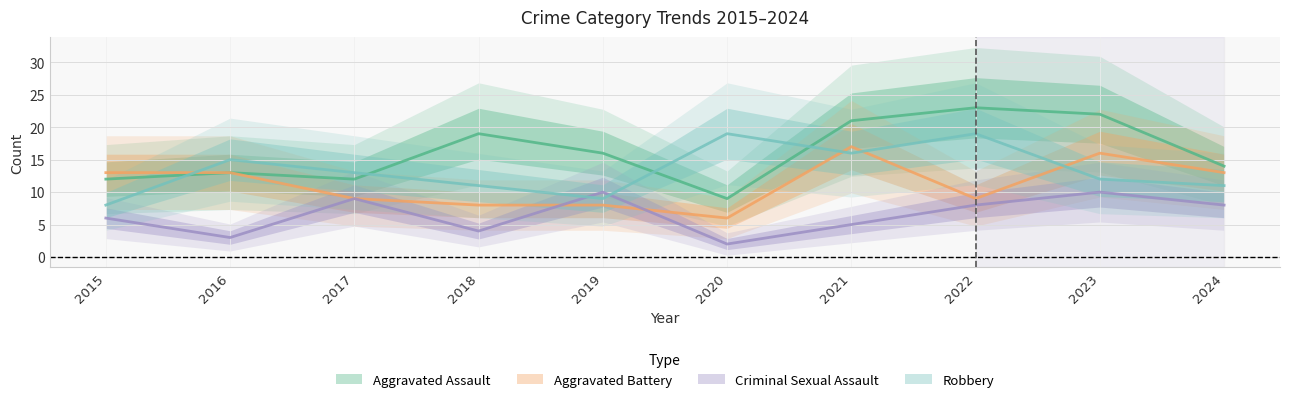

True or false: Criminal Sexual Assault and Aggravated Assault cross at least once.

False